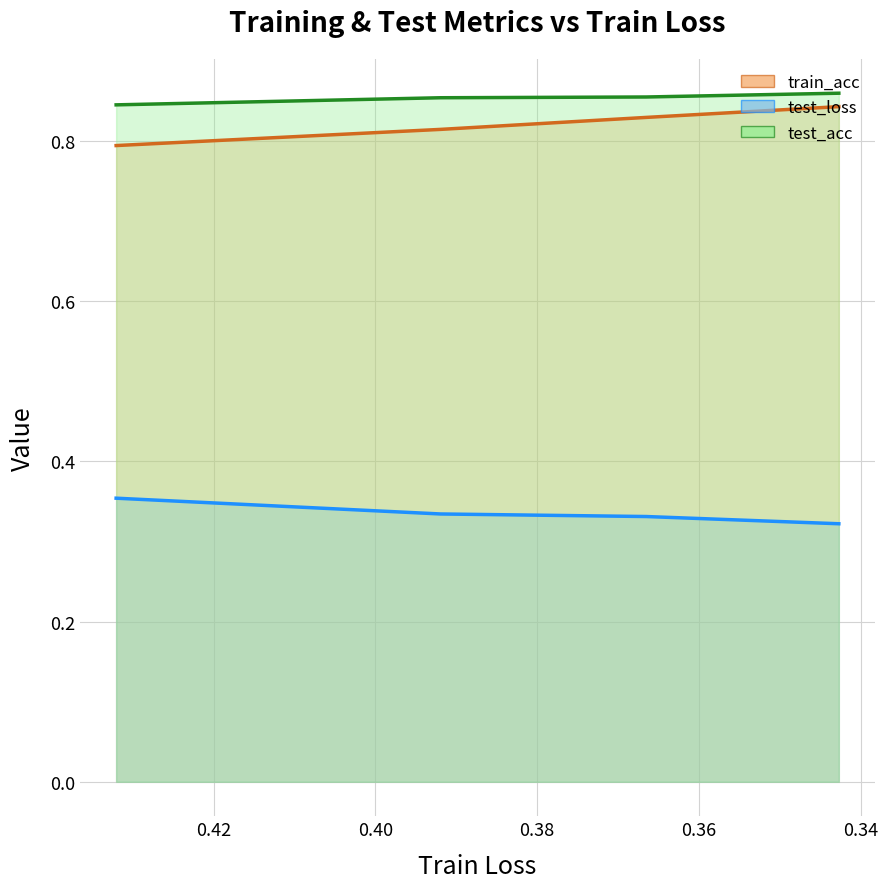

Is it true that test_loss equals 0.2 at 0.32?

False